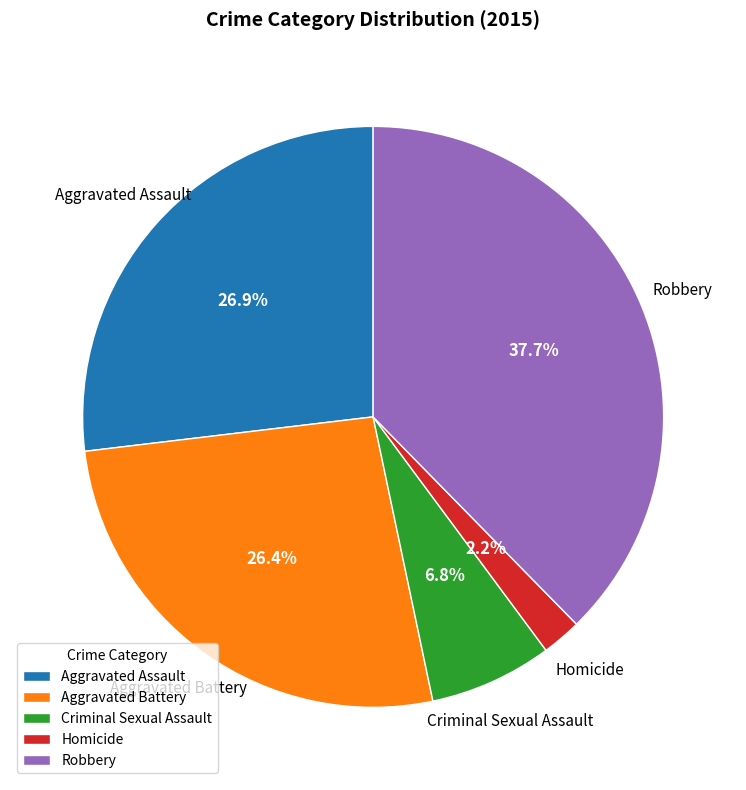

What percentage do Robbery and Aggravated Battery together represent?

64.1%